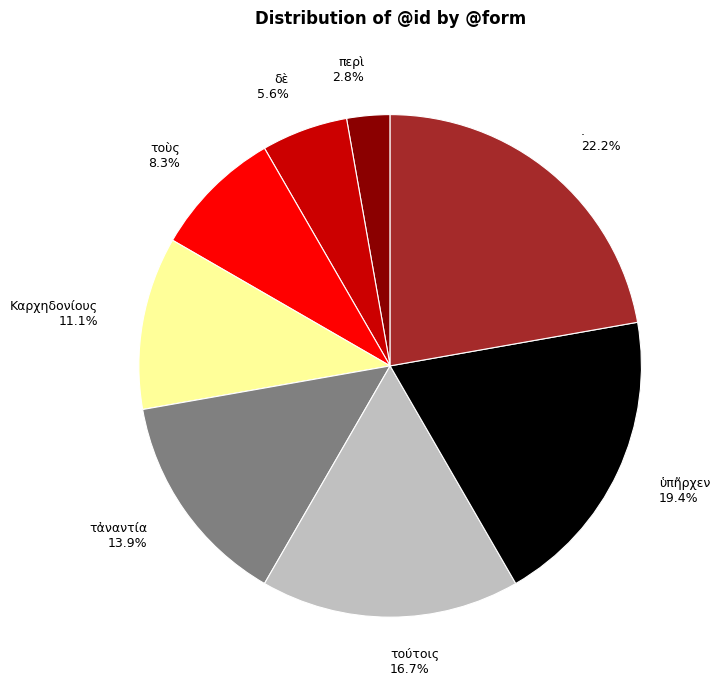

Is . the majority of the pie?

No